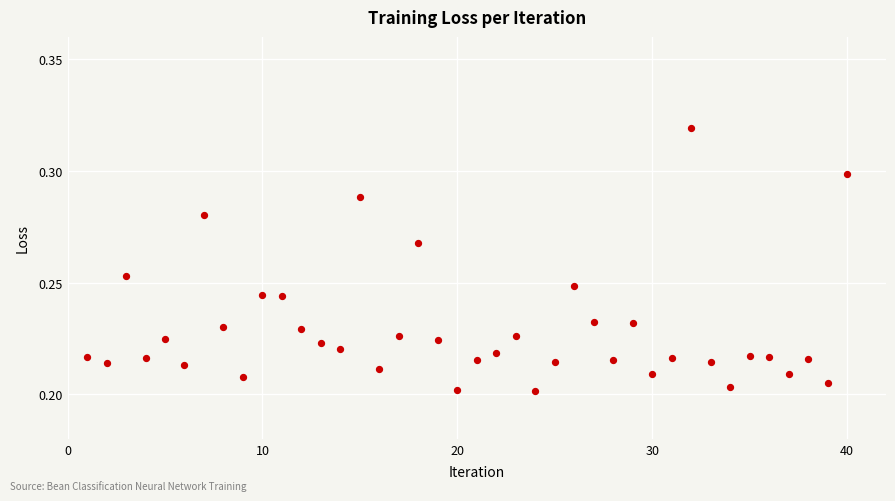

What is the range of X values (max minus min)?

39.0